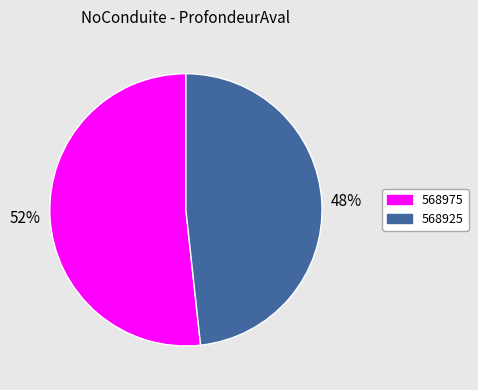

Do 568975 and 568925 together represent more than half of the pie?

Yes